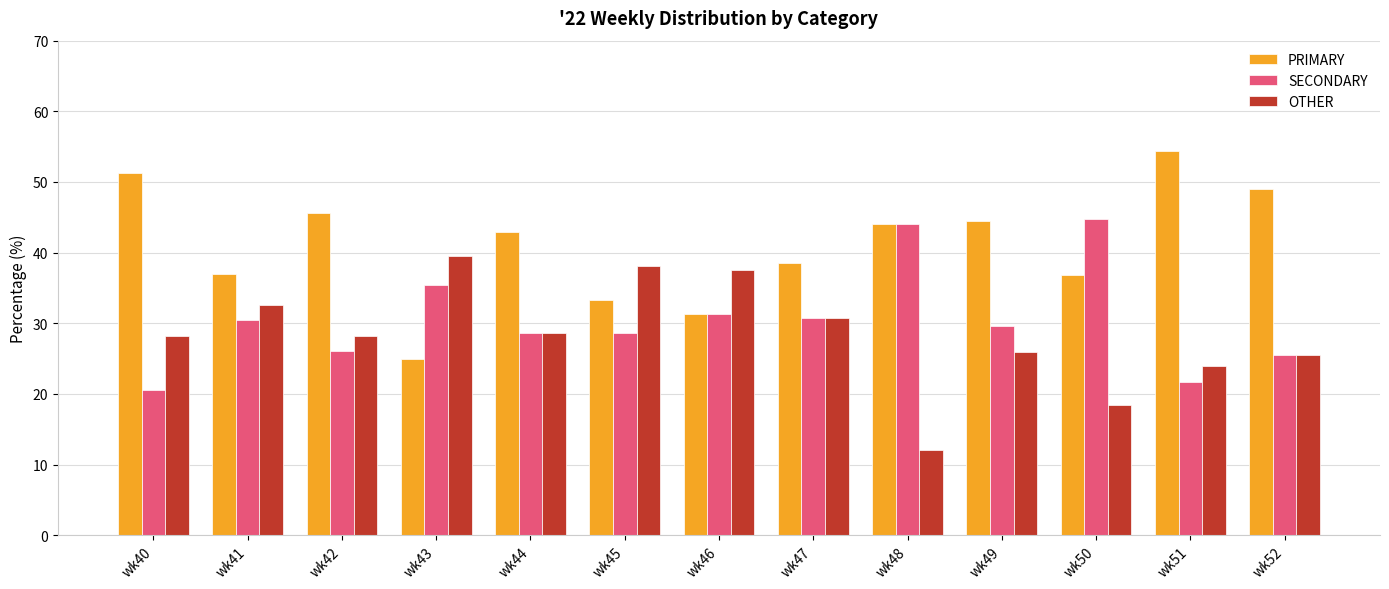

What is the difference between the highest and lowest values at wk49?

18.5